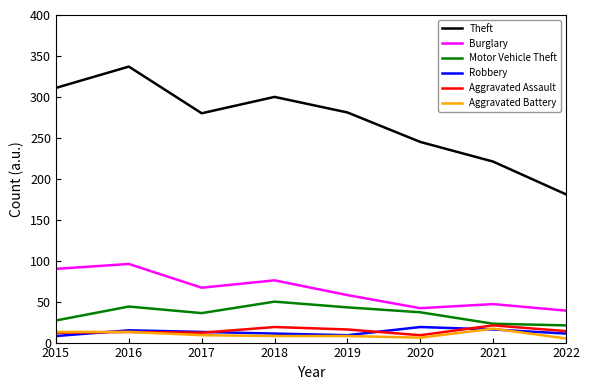

What is the approximate value of Theft at 2018, to the nearest 5?

300